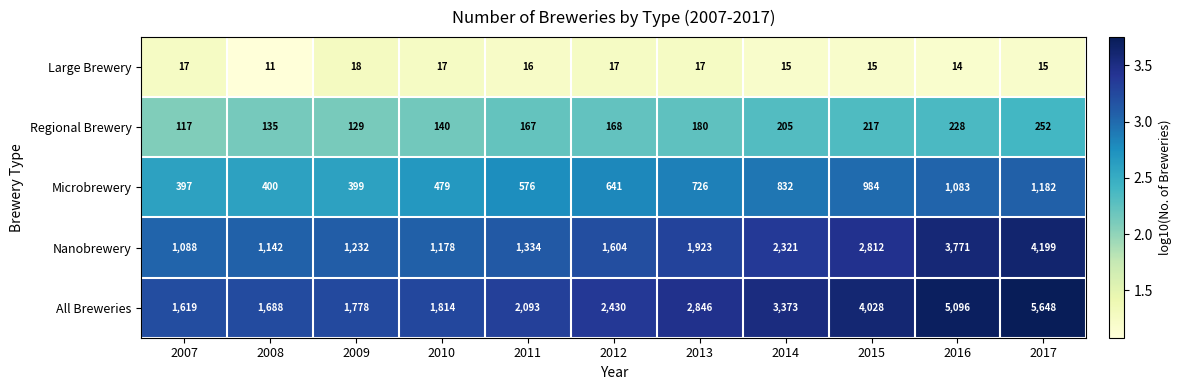

The value of Nanobrewery at 2016 is 3771. True or false?

True